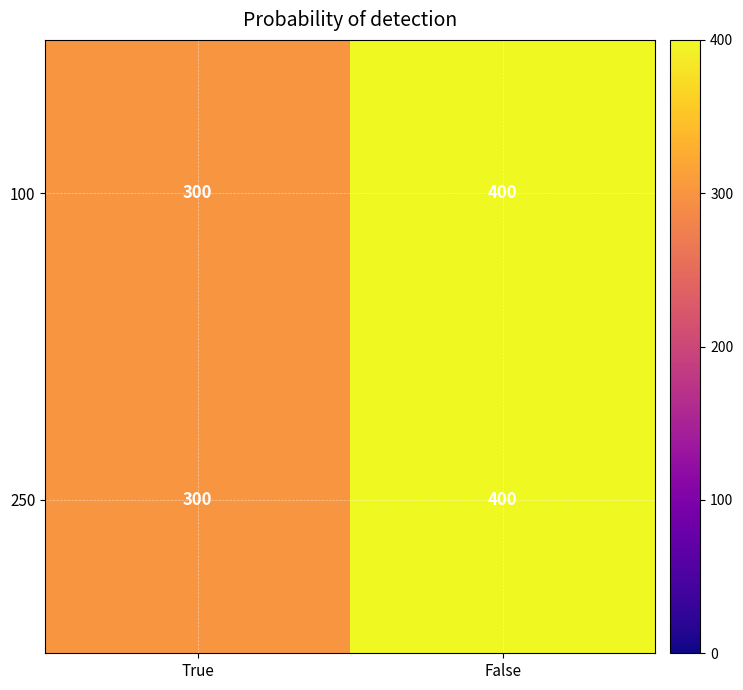

What is the difference between the 250 values at True and False?

100